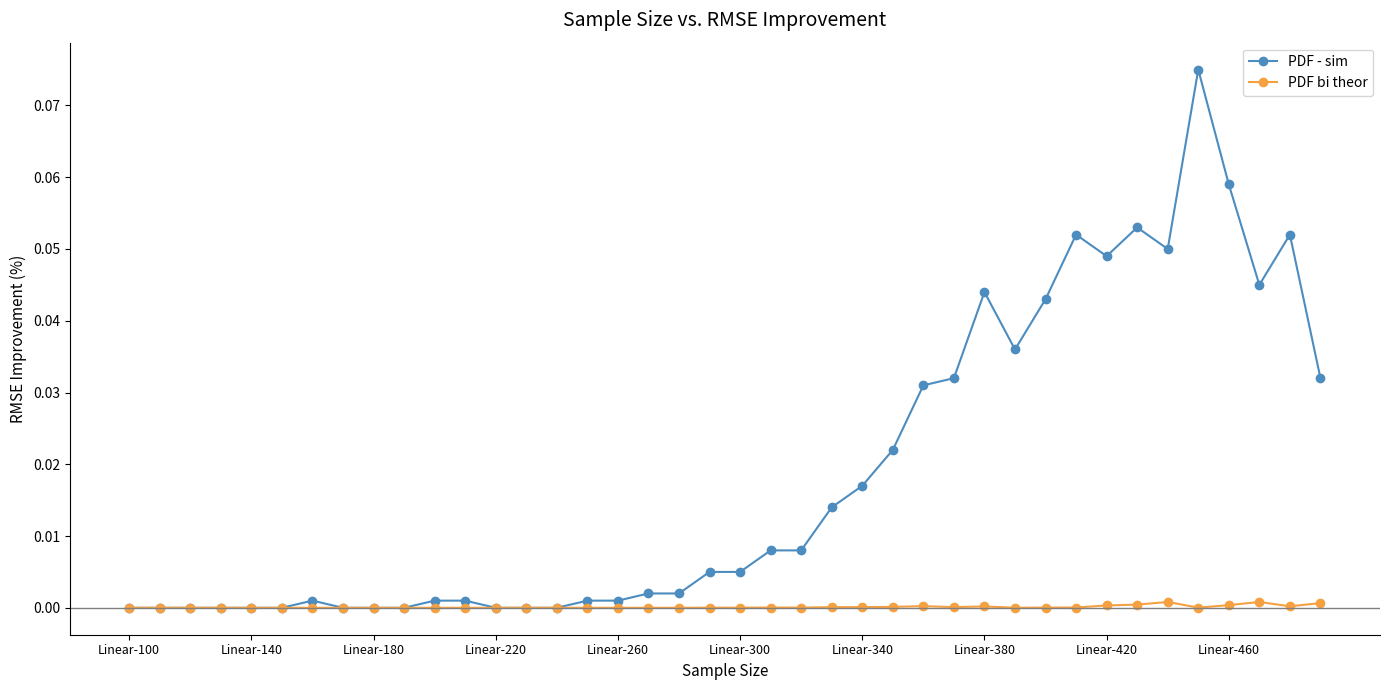

True or false: PDF - sim has more than 0 points higher than both neighbors.

True